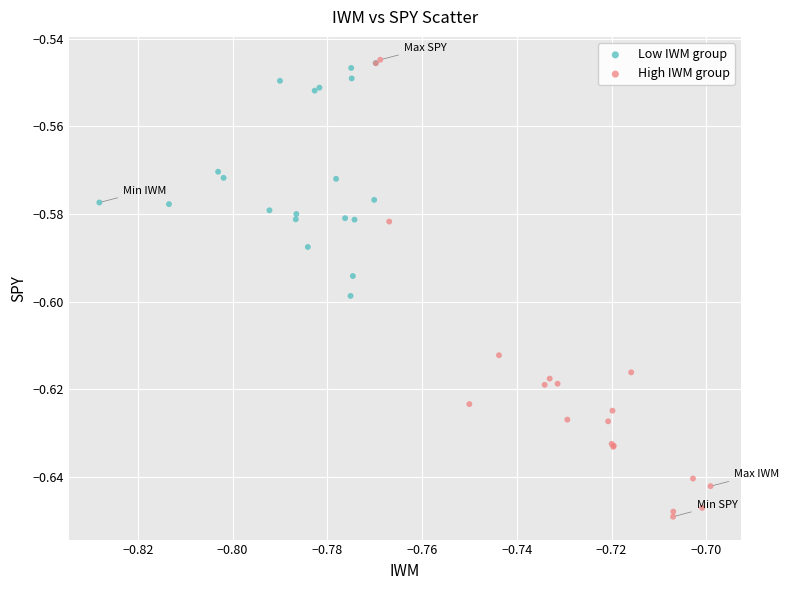

Which series contains the lowest Y value?

High IWM group